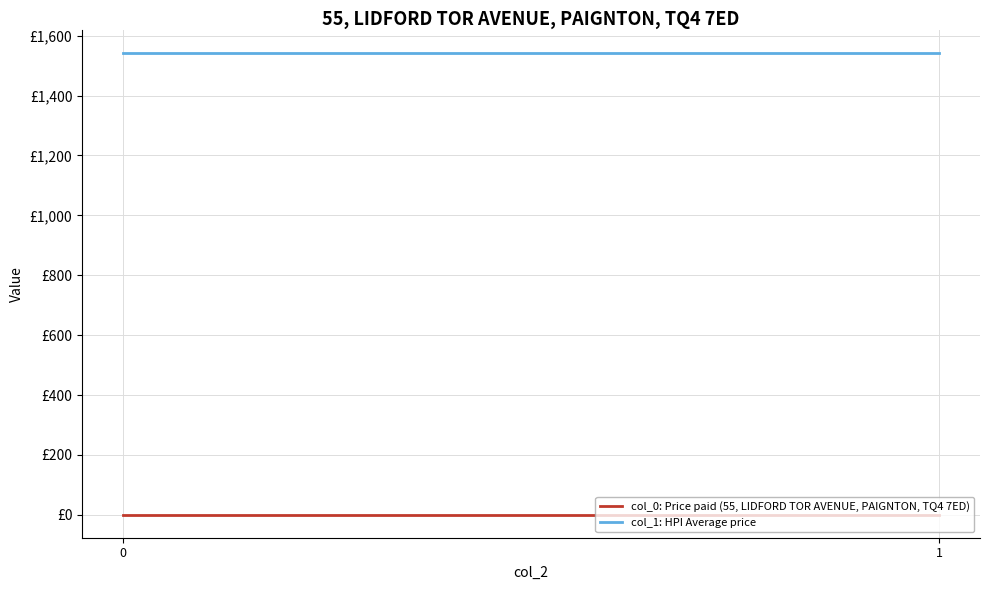

What is the sum of the col_0: Price paid (55, LIDFORD TOR AVENUE, PAIGNTON, TQ4 7ED) values at 0 and 1?

1.1